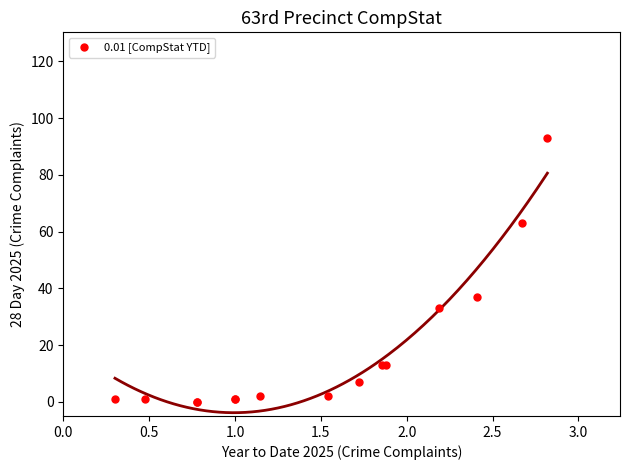

What Y value in the scatter plot is closest to 46?

37